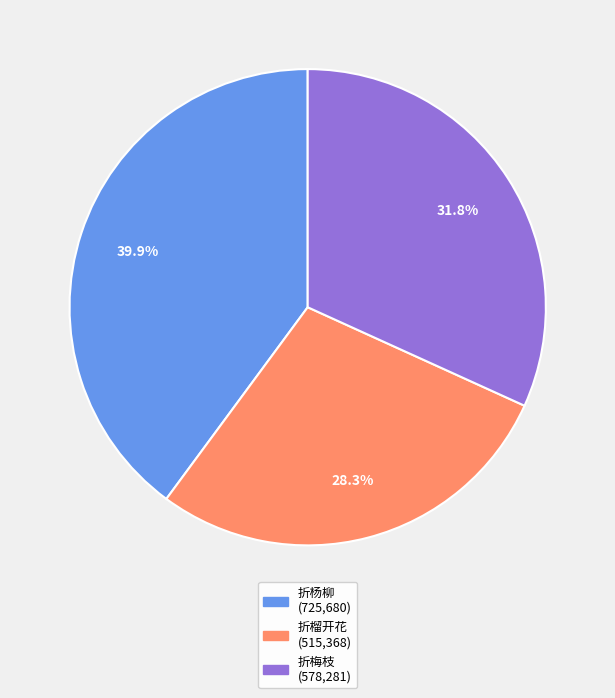

Does any single category account for the majority?

No